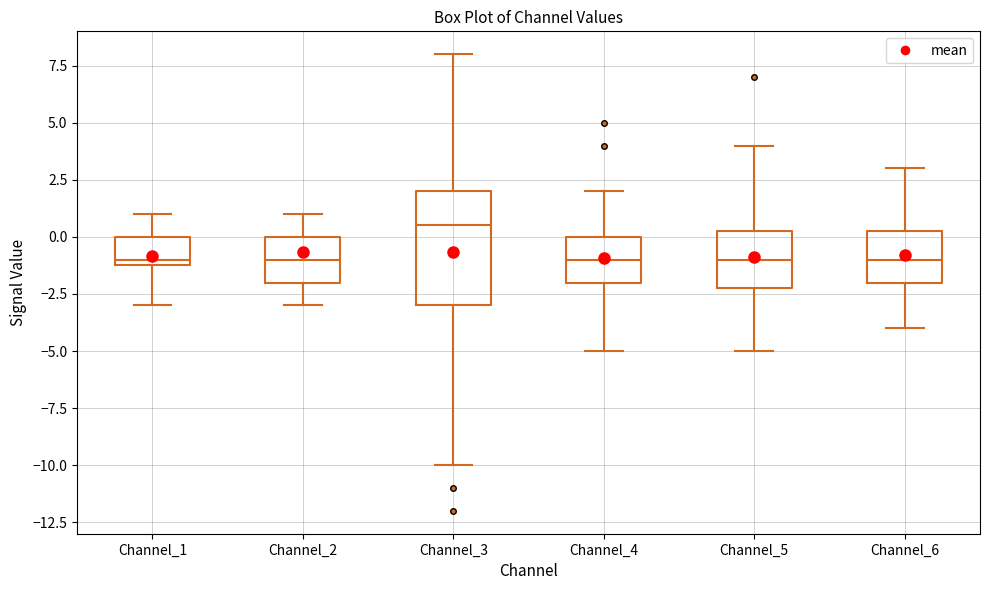

Reading left to right, read every box against the y-axis: the position of its median line, the range the box covers, and the ends of its whiskers. The values are not printed on the chart, so give them approximately, as read against the axis.

Channel_1: median -1.0 (just above the box's lower edge), box -1.0 to 0.0, whiskers -3.0 to 1.0
Channel_2: median -1.0, box -2.0 to 0.0, whiskers -3.0 to 1.0
Channel_3: median 0.5, box -3.0 to 2.0, whiskers -10.0 to 8.0
Channel_4: median -1.0, box -2.0 to 0.0, whiskers -5.0 to 2.0
Channel_5: median -1.0, box -2.0 to 0.5, whiskers -5.0 to 4.0
Channel_6: median -1.0, box -2.0 to 0.5, whiskers -4.0 to 3.0